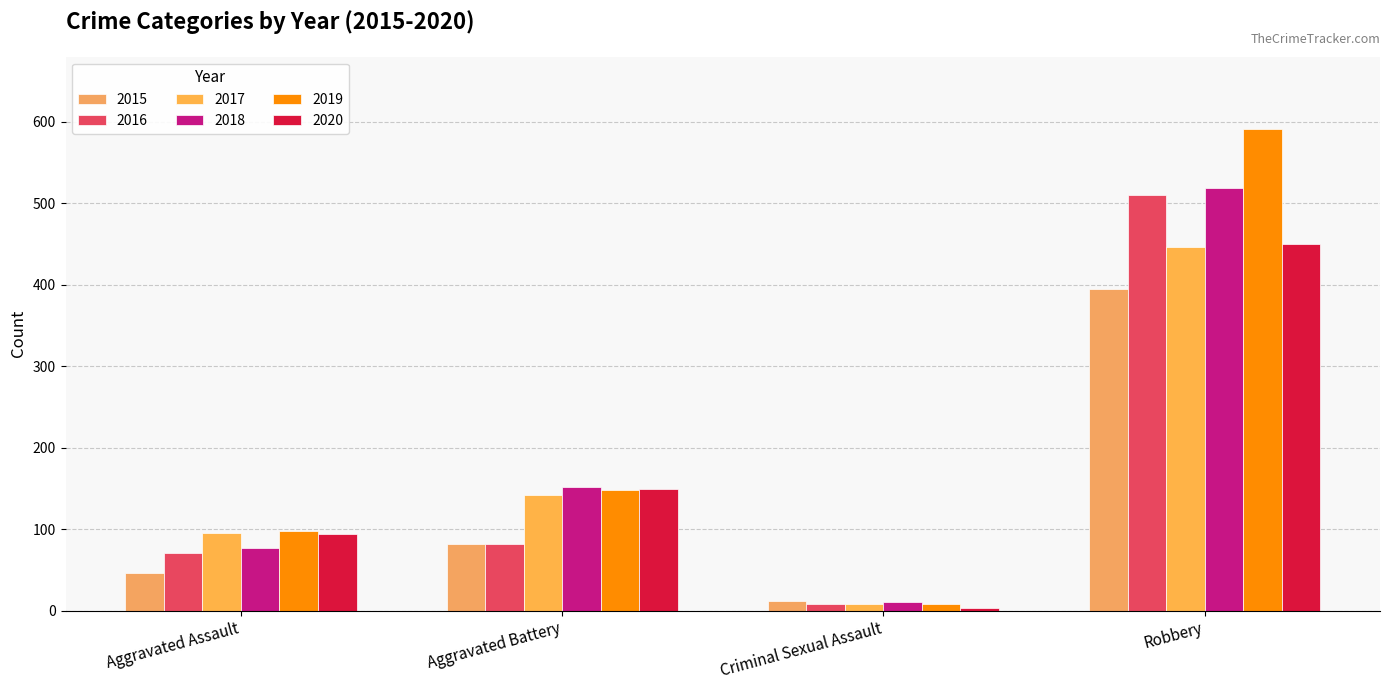

What is the value of the 2020 bar at the 2nd from the left?

150